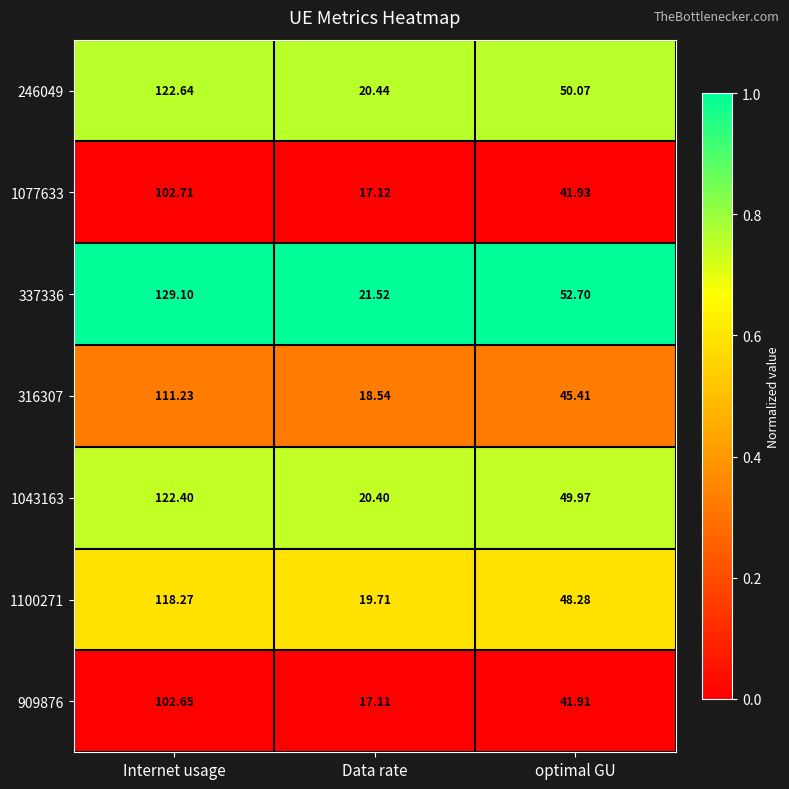

Which series changed the most between Internet usage and Data rate?

337336